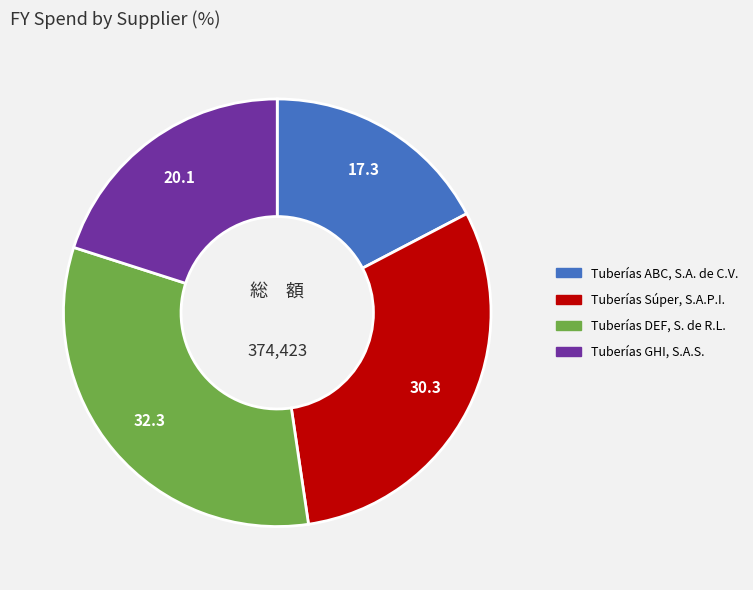

Is there a majority slice in this chart?

No